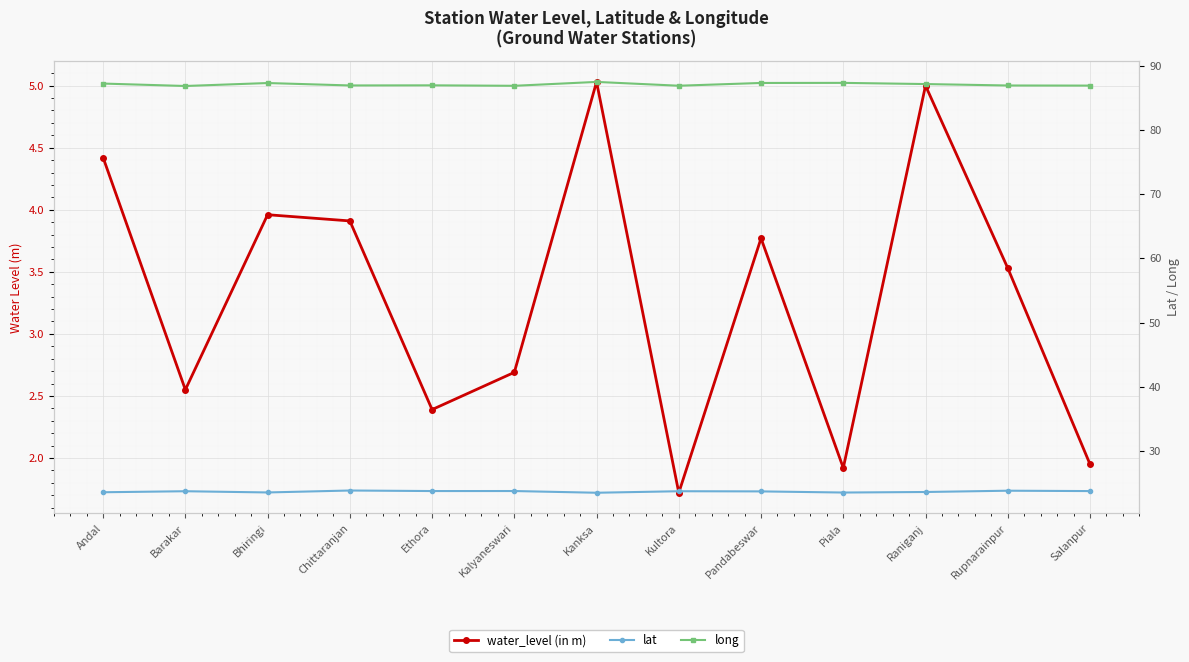

True or false: long and lat intersect in this chart.

False